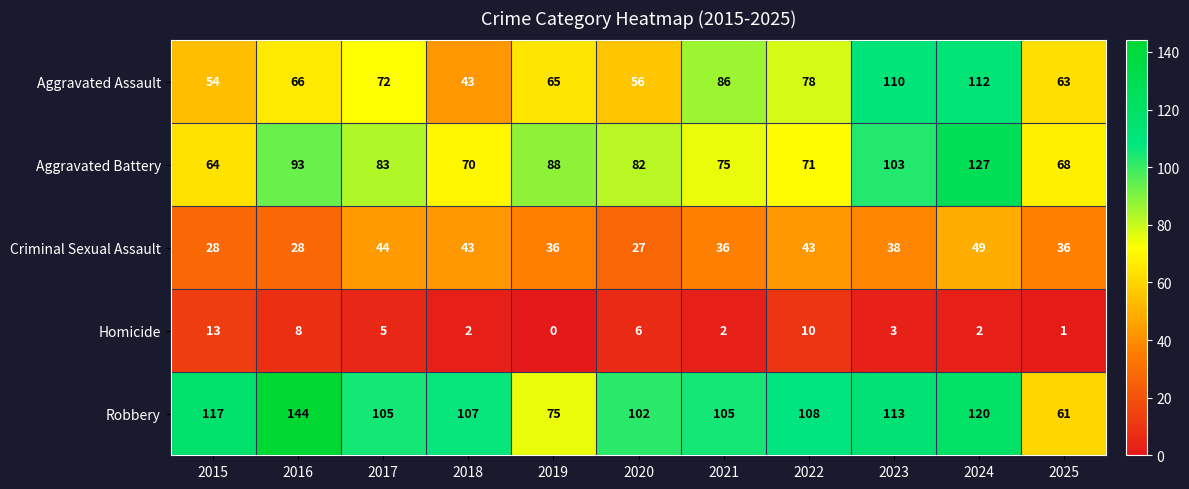

At how many categories does at least one series exceed 27?

11